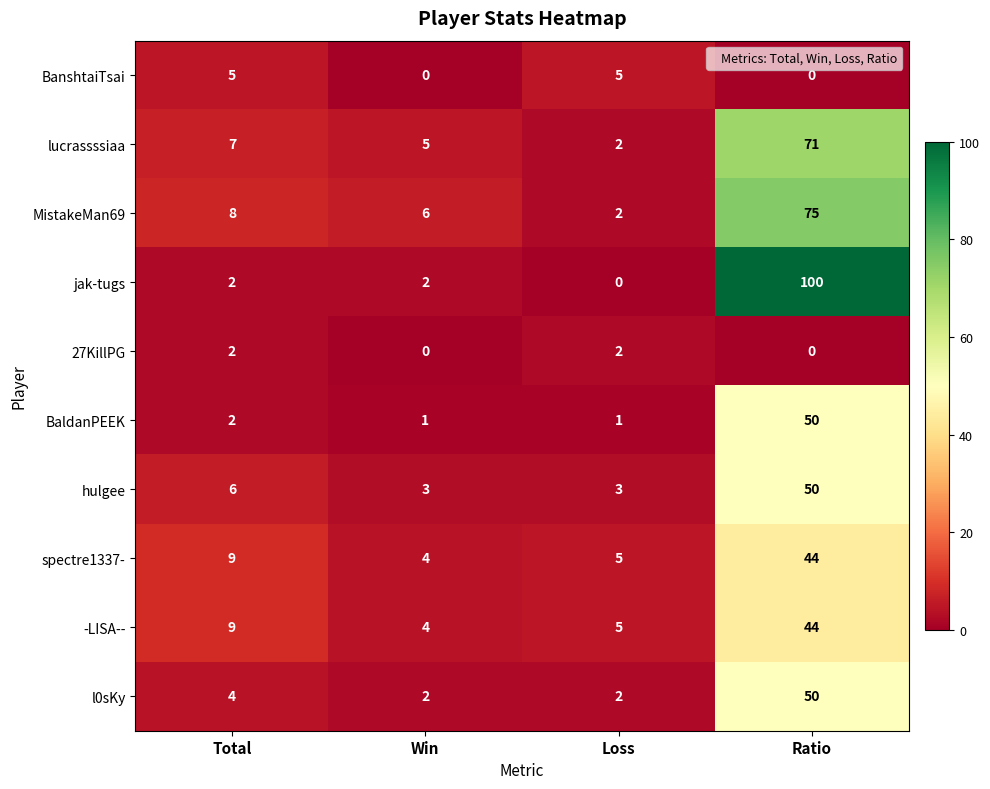

What is the maximum value shown in the chart?

100